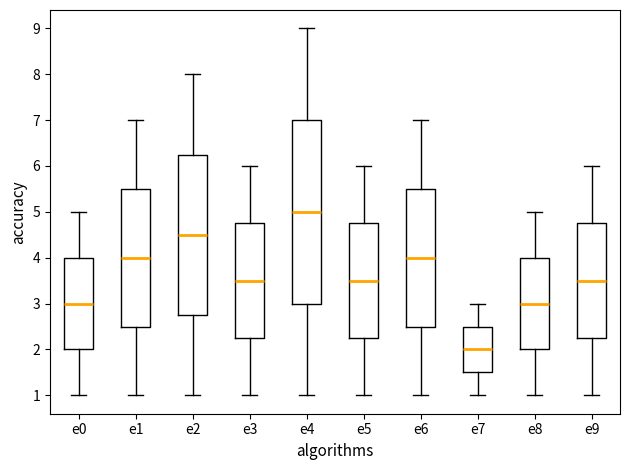

Which box is the tallest, from its lower edge to its upper edge?

e4